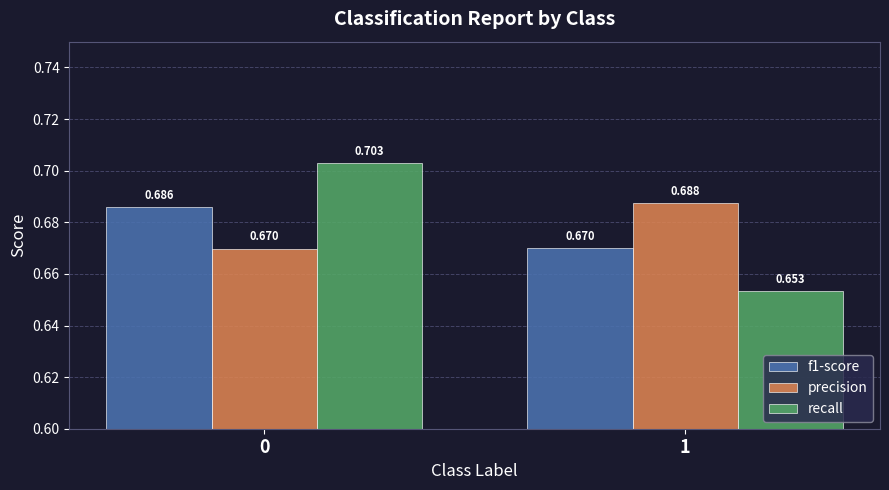

Is the value of f1-score at 0 greater than the value of precision at 1?

No